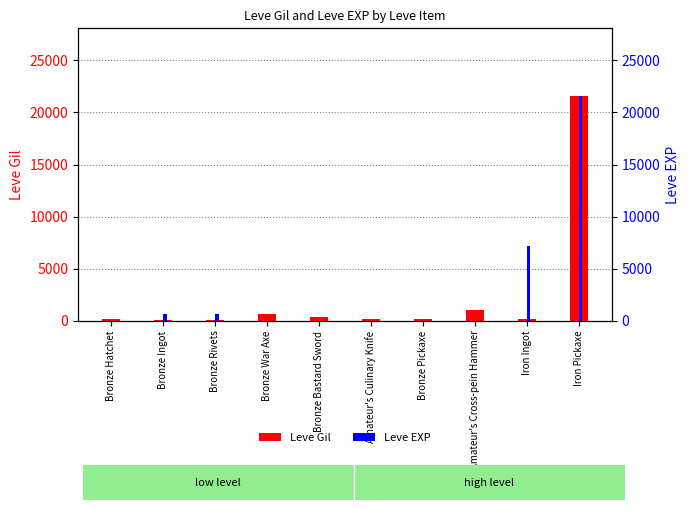

How many groups of bars are there?

10